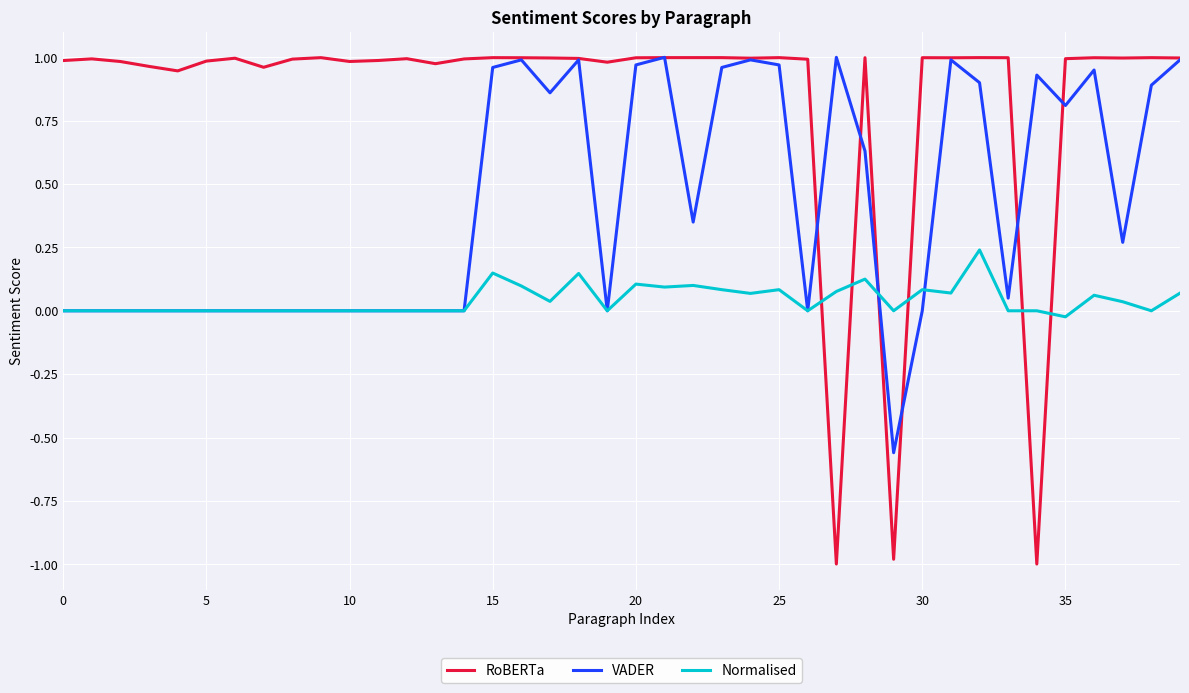

Which series has the largest range (max minus min)?

RoBERTa